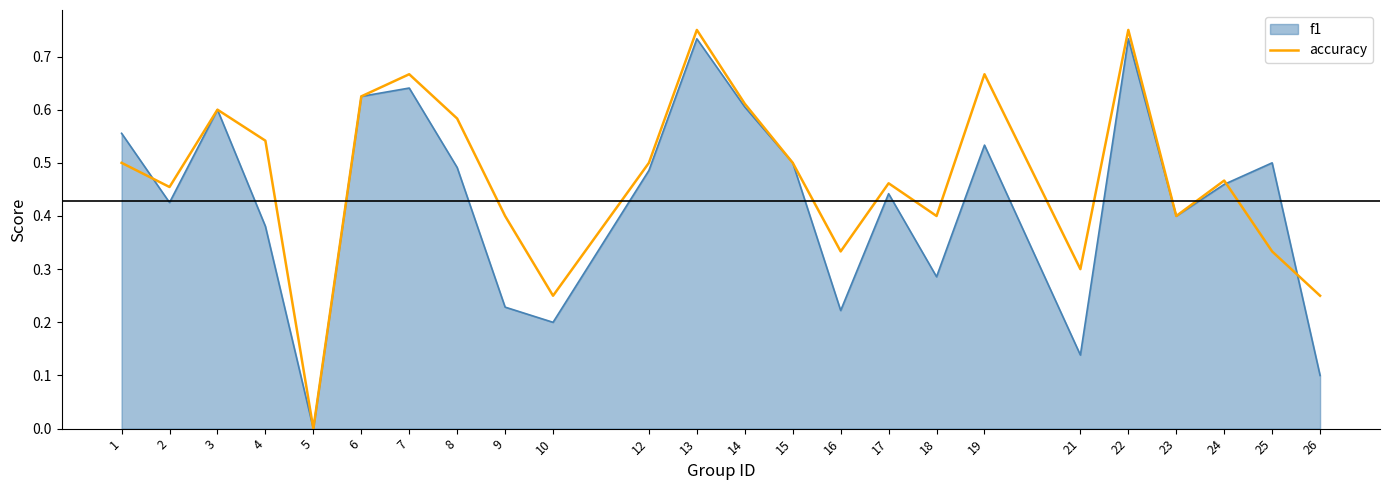

Which series has the widest spread of values?

accuracy